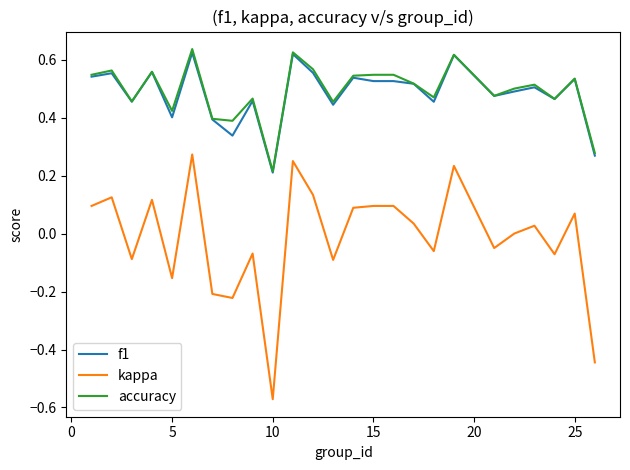

What are all the series names shown in the legend?

f1, kappa, accuracy